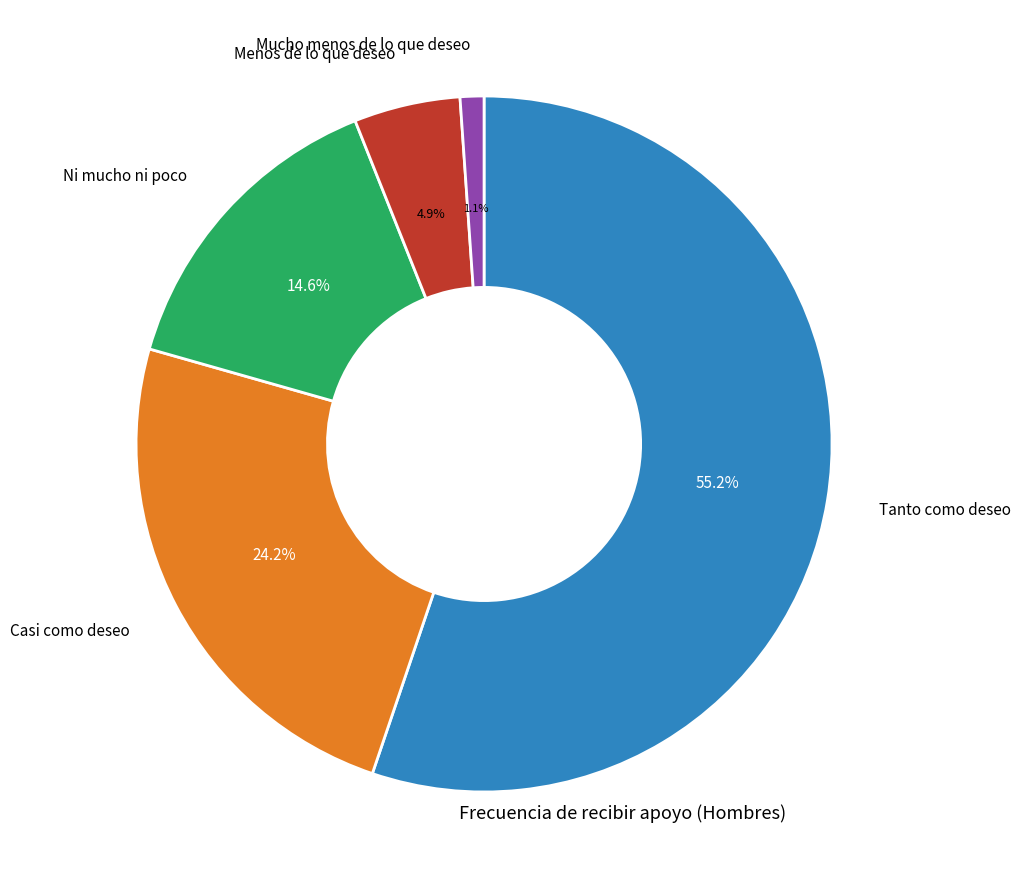

Is there any slice that represents more than half of the pie?

Yes